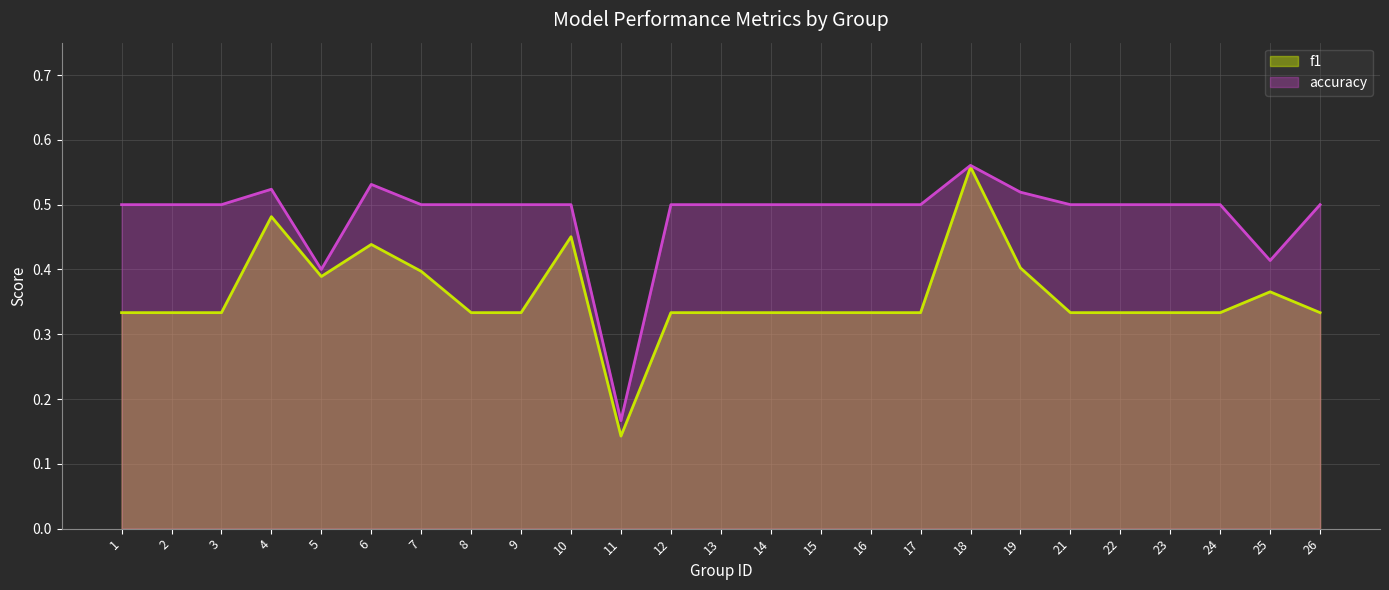

Reading left to right, what are all the values shown in this chart?

f1: 1=0.3	2=0.3	3=0.3	4=0.5	5=0.4	6=0.4	7=0.4	8=0.3	9=0.3	10=0.5	11=0.1	12=0.3	13=0.3	14=0.3	15=0.3	16=0.3	17=0.3	18=0.6	19=0.4	21=0.3	22=0.3	23=0.3	24=0.3	25=0.4	26=0.3
accuracy: 1=0.5	2=0.5	3=0.5	4=0.5	5=0.4	6=0.5	7=0.5	8=0.5	9=0.5	10=0.5	11=0.2	12=0.5	13=0.5	14=0.5	15=0.5	16=0.5	17=0.5	18=0.6	19=0.5	21=0.5	22=0.5	23=0.5	24=0.5	25=0.4	26=0.5